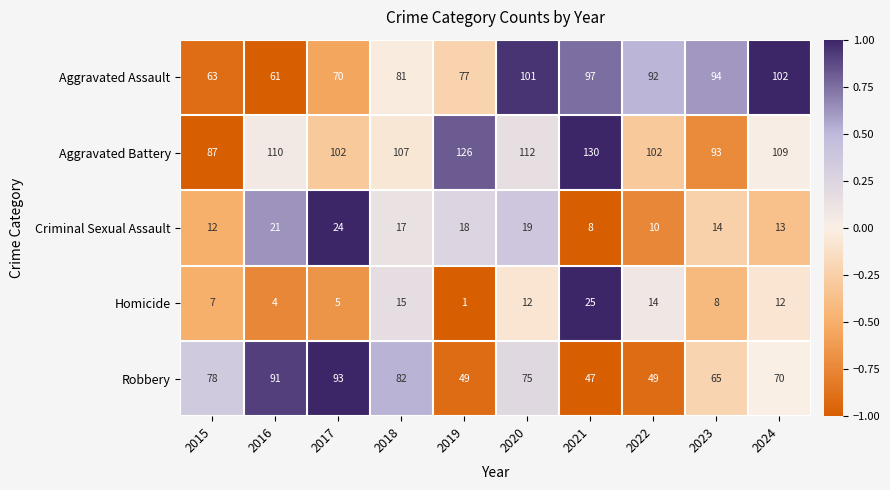

What is the total value across all series at 2019?

271